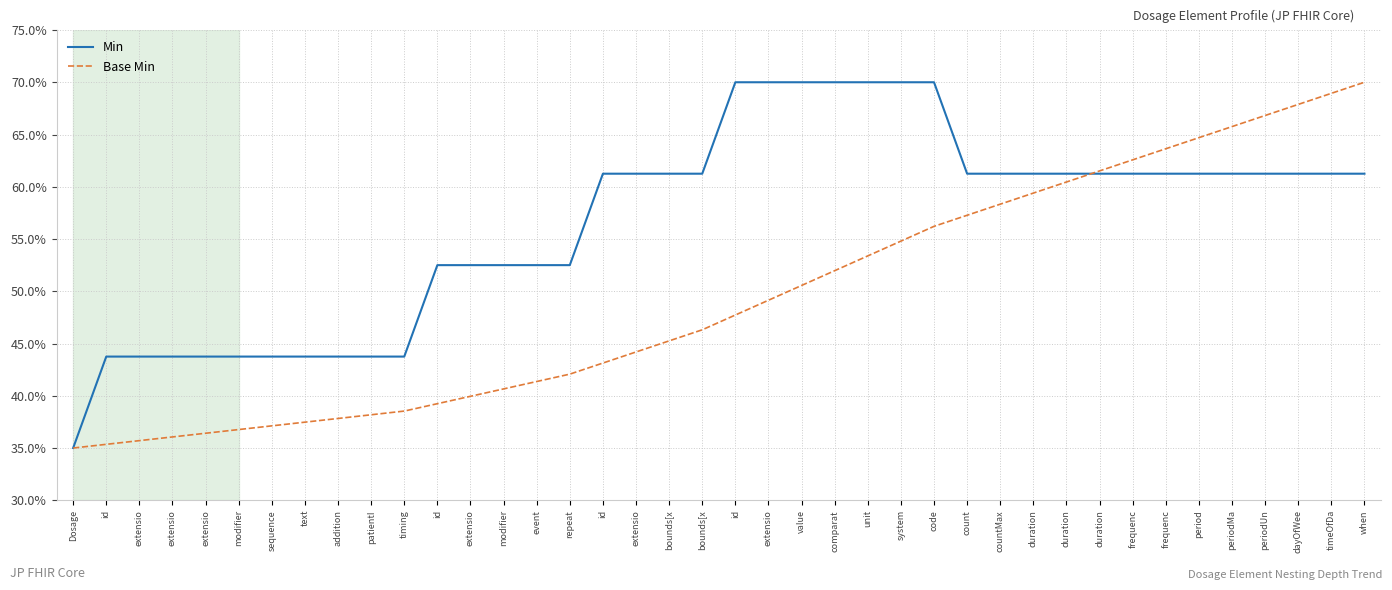

What is the value of the Min point at the 9th from the left?

0.4